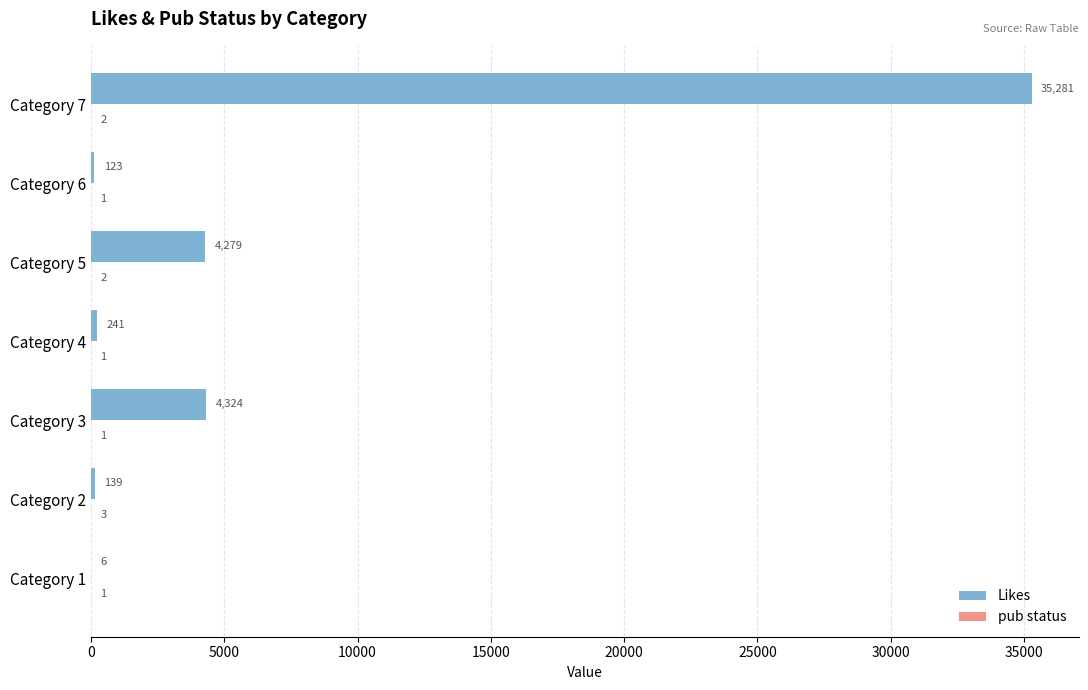

What is the sum of the Likes values at Category 1 and Category 7?

35287